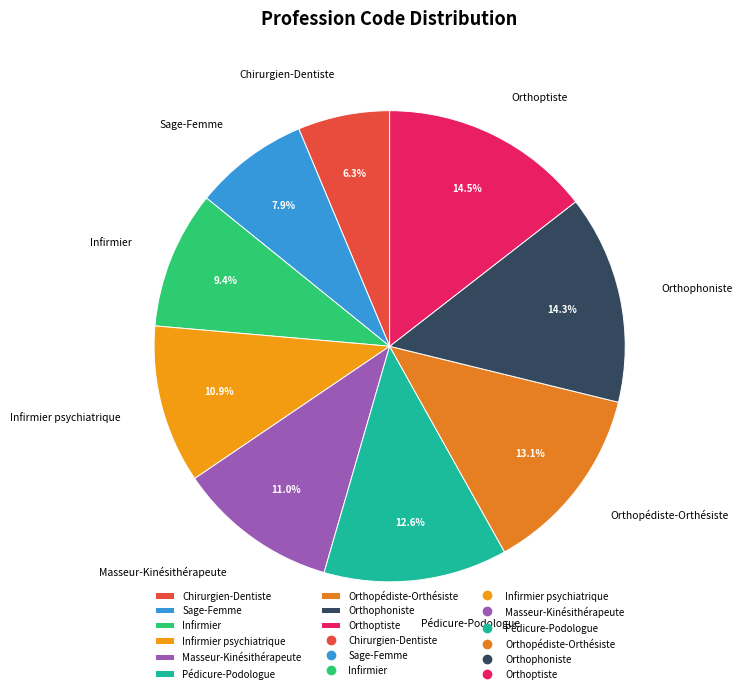

Which slice is the smallest?

Chirurgien-Dentiste